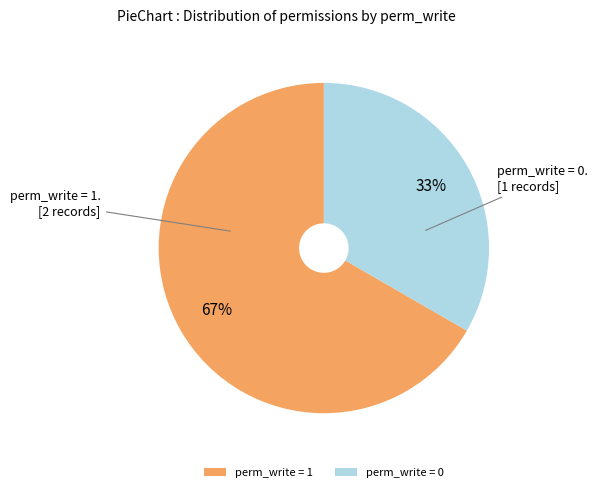

Is the sum of perm_write = 1 and perm_write = 0 greater than half?

Yes